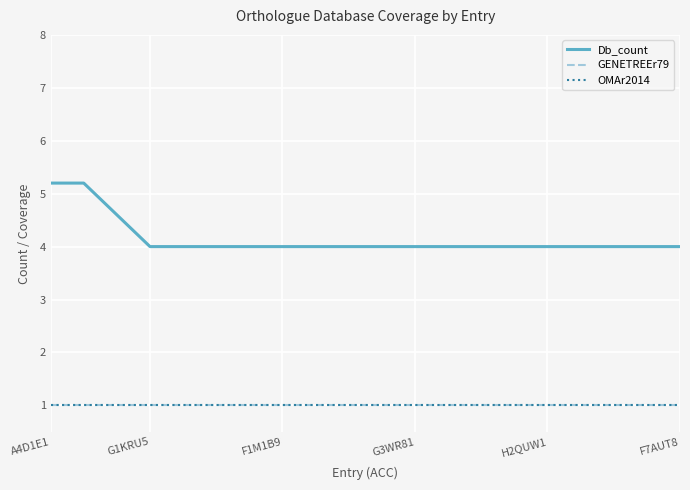

Does the chart display data point markers on the line(s)?

No